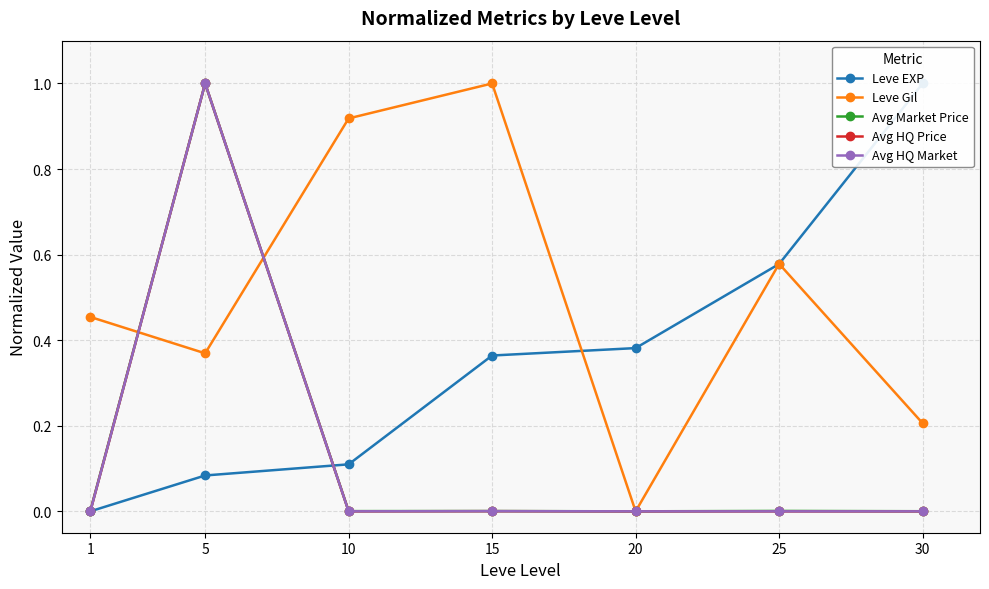

True or false: Avg Market Price and Leve Gil intersect in this chart.

True